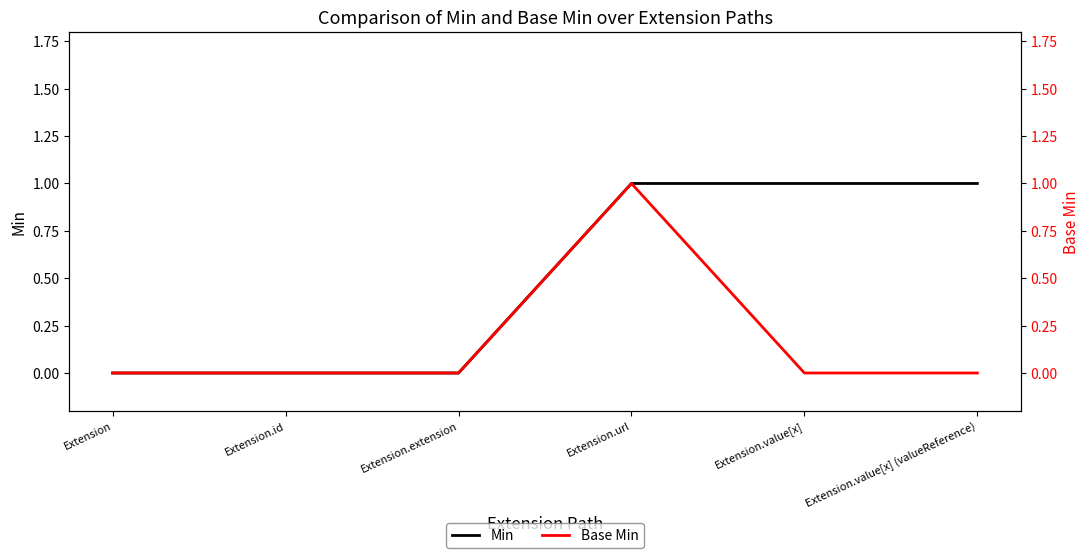

What is the value of the Min point at the 6th from the left?

1